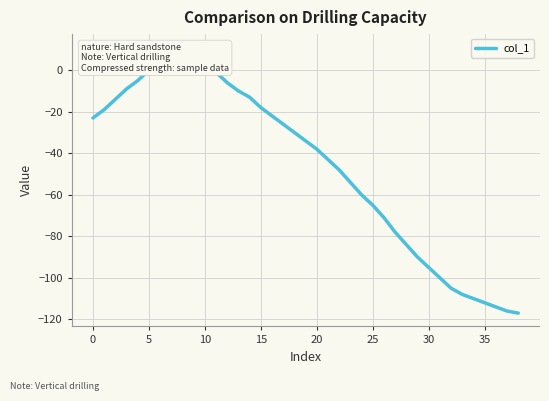

How many values are below zero?

33